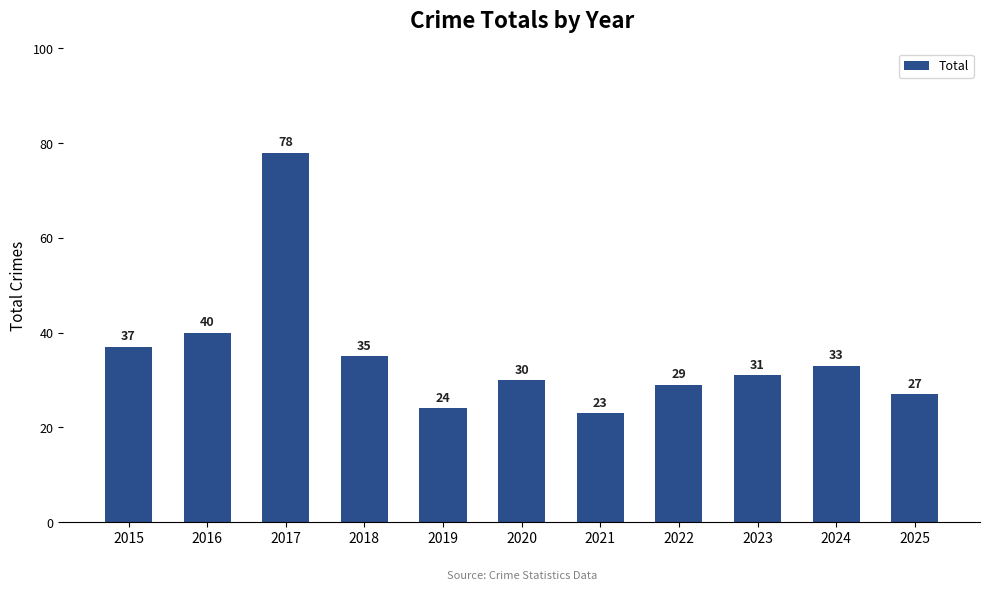

How many bars are there in total?

11